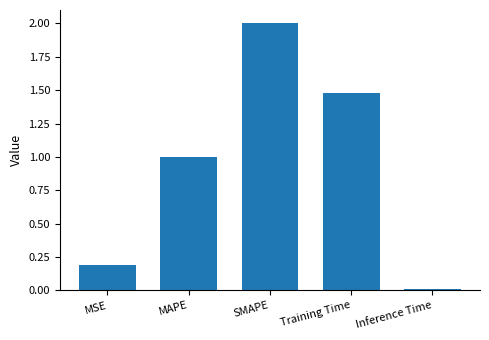

What is the difference between the maximum and second lowest values?

1.8